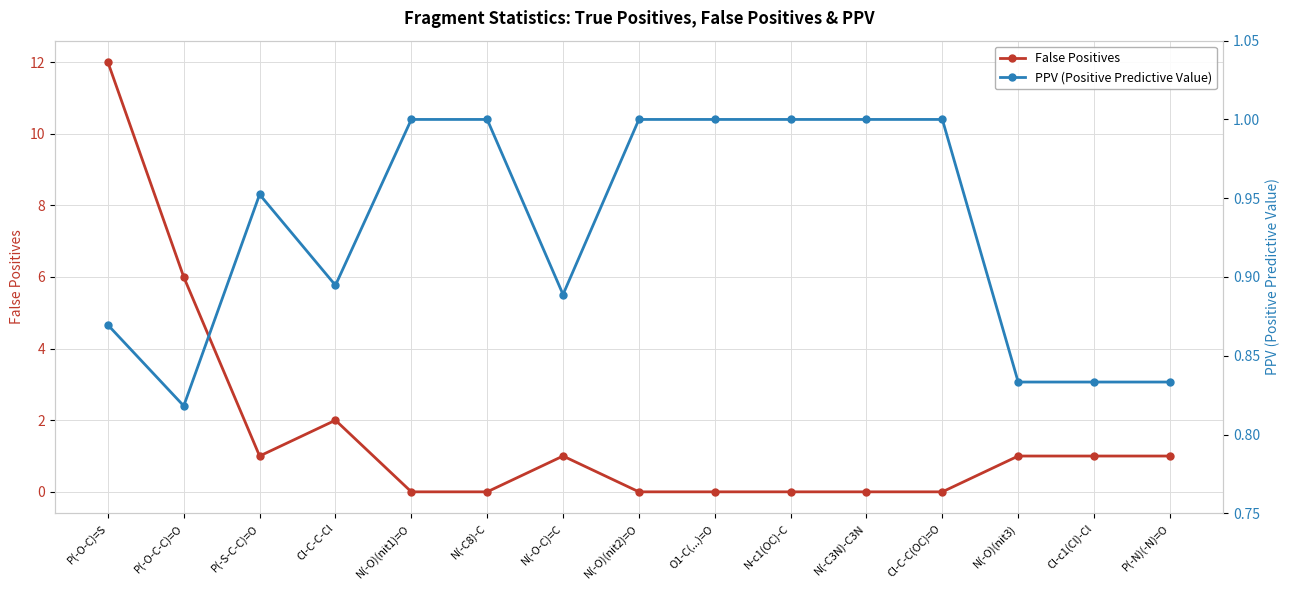

What is the spread (max minus min) of values at P(-O-C)=S?

11.1